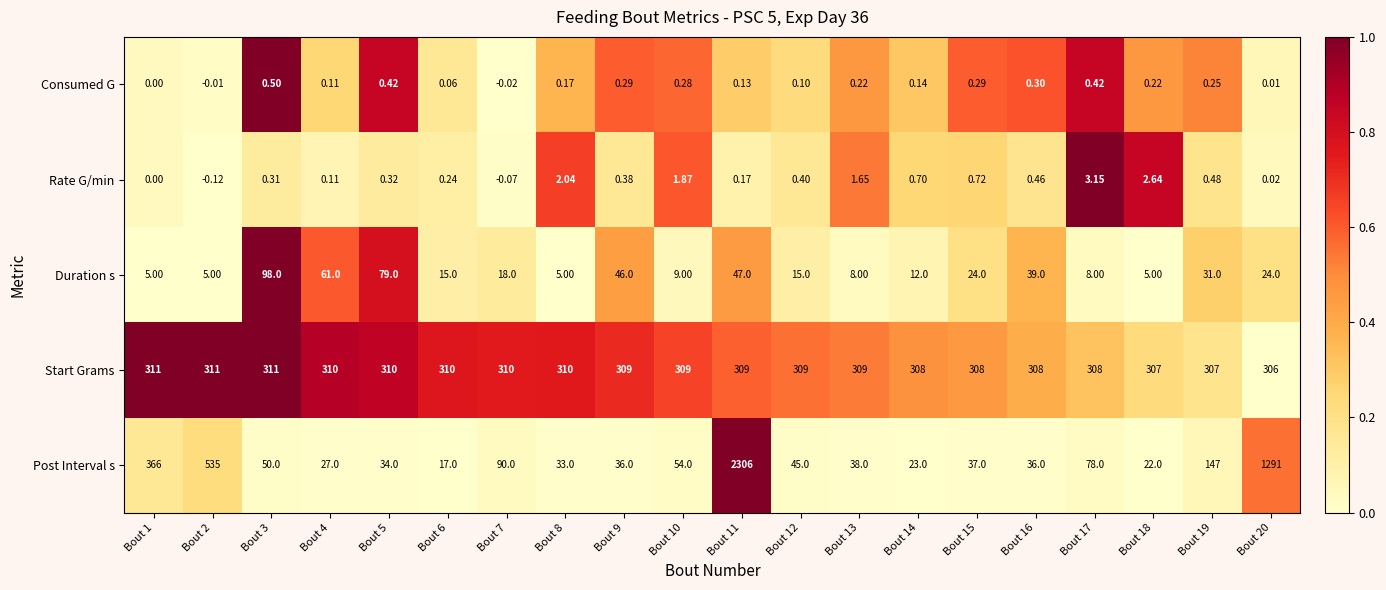

Which series changed the most between Bout 7 and Bout 11?

Post Interval s